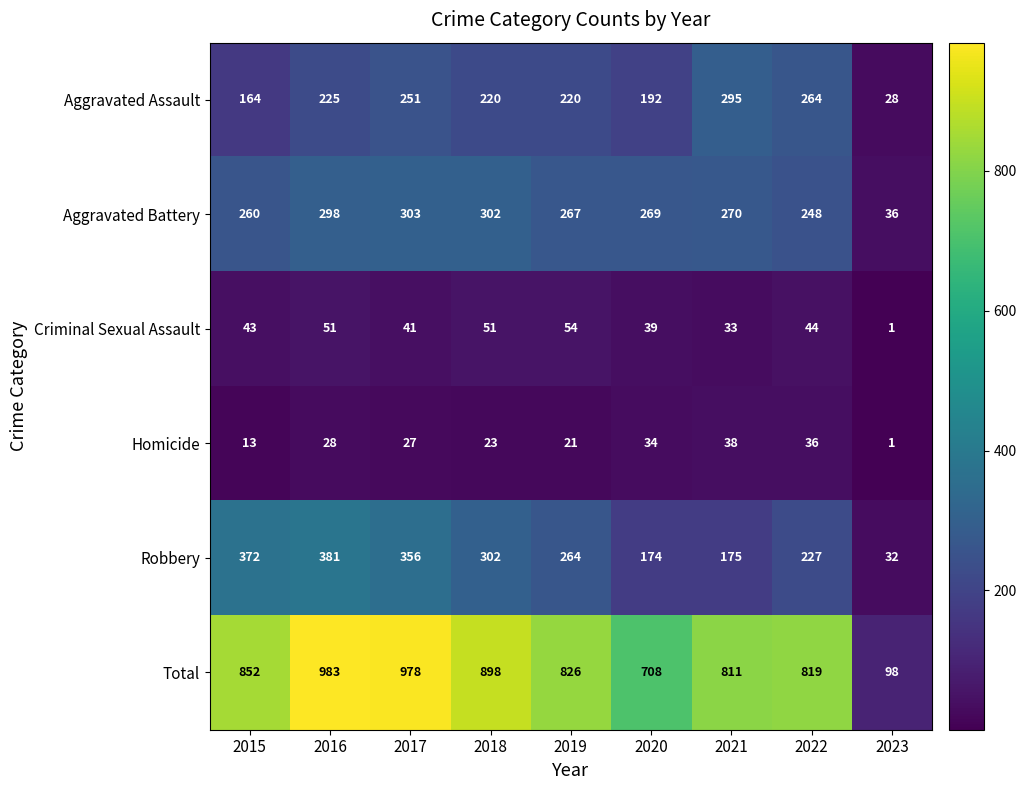

Where is Homicide nearest to the value 19?

2019